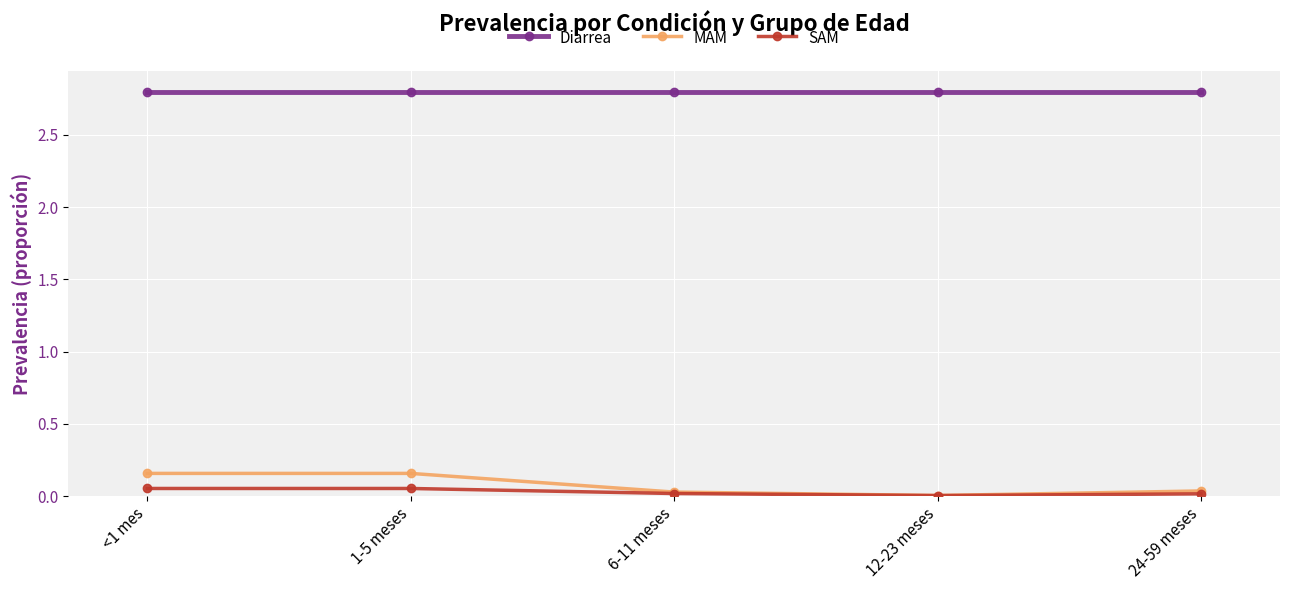

True or false: Diarrea and SAM cross at least once.

False